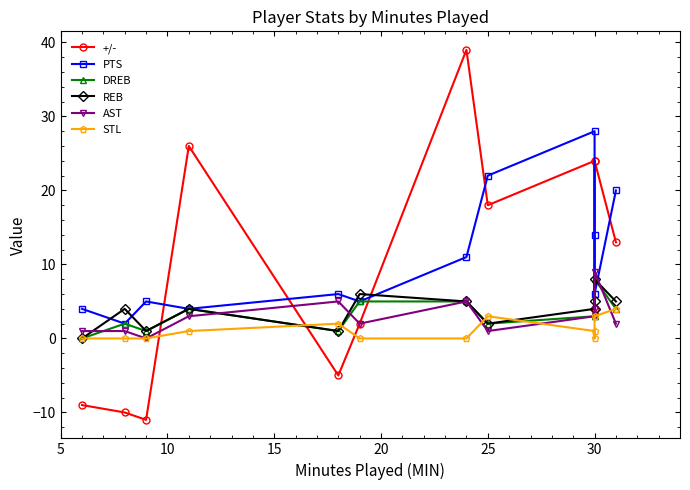

What is the difference between the second highest and second lowest values in the AST series?

4